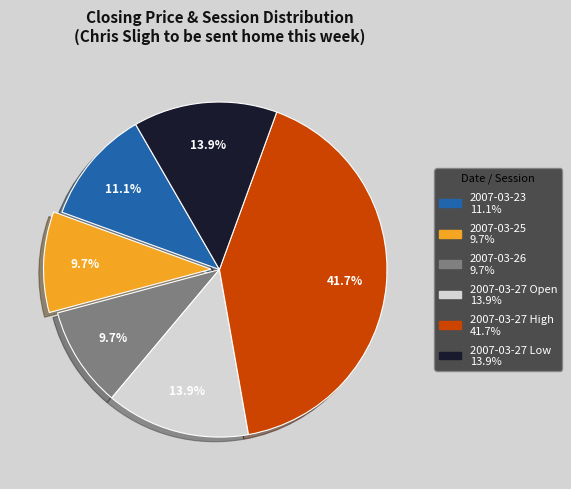

The 2007-03-27 Low slice represents 23% of the pie. True or false?

False